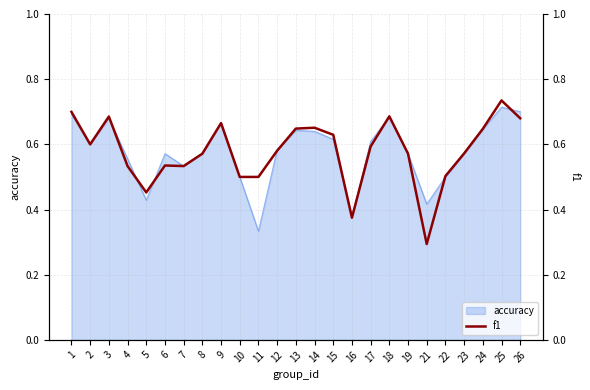

Does the chart have visible grid lines?

Yes